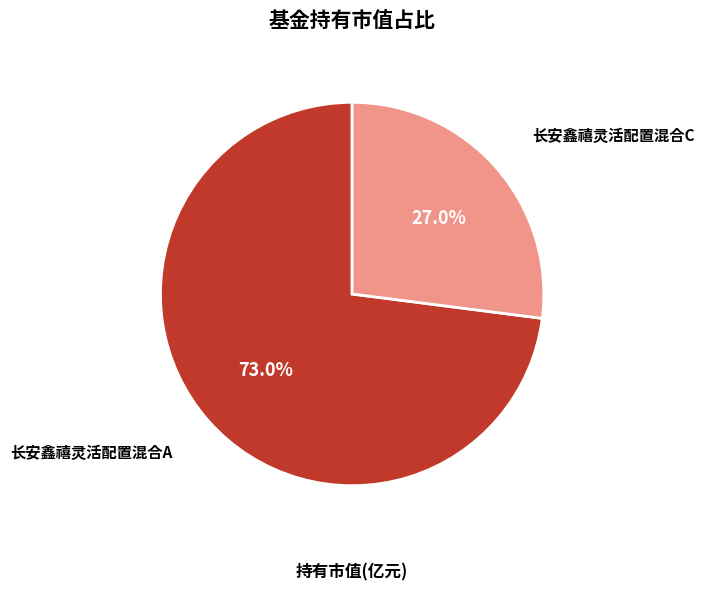

Which has a higher value, 长安鑫禧灵活配置混合A or 长安鑫禧灵活配置混合C?

长安鑫禧灵活配置混合A